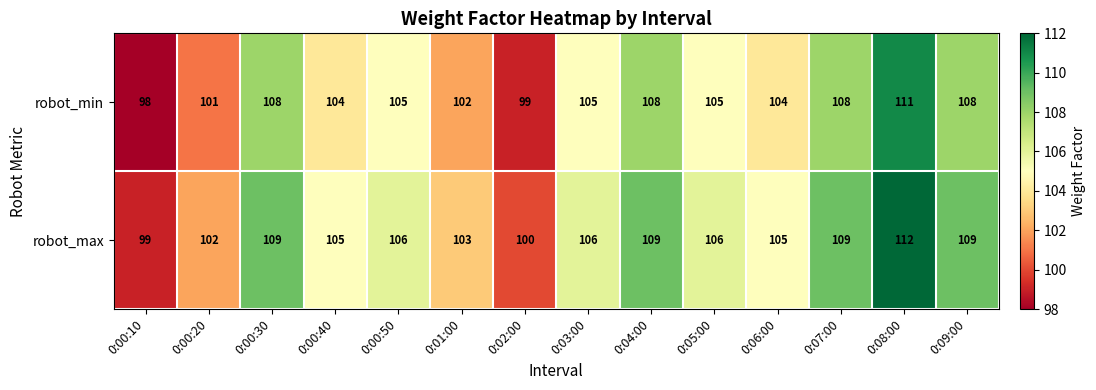

Rank the series by their average value, from highest to lowest.

robot_max, robot_min